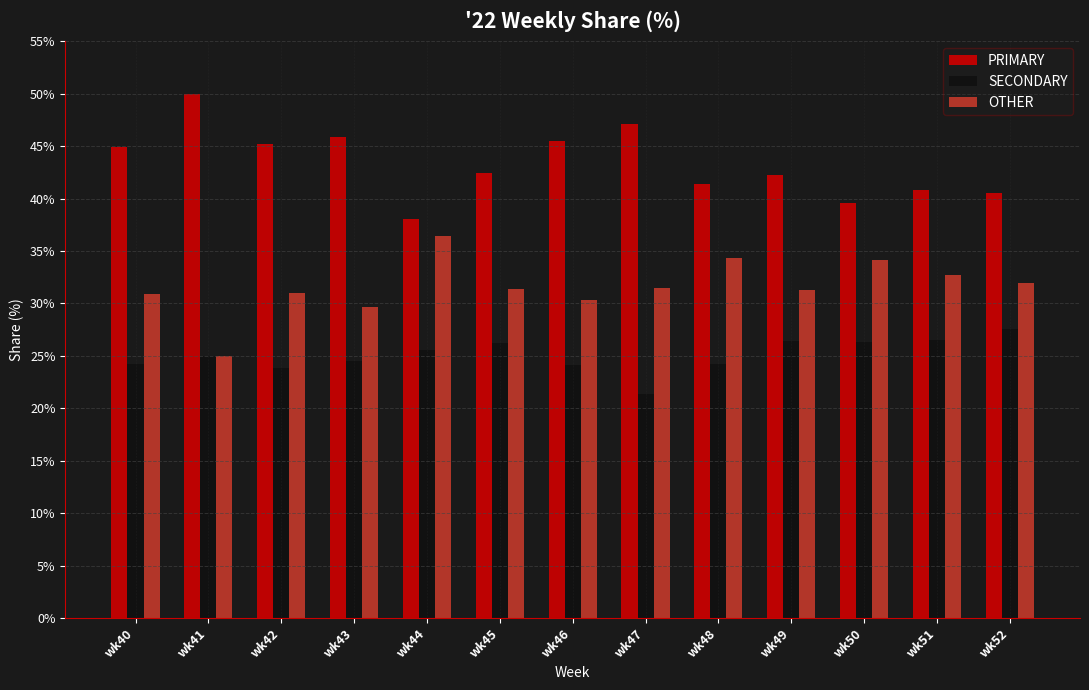

List the series in order of their overall mean, highest first.

PRIMARY, OTHER, SECONDARY